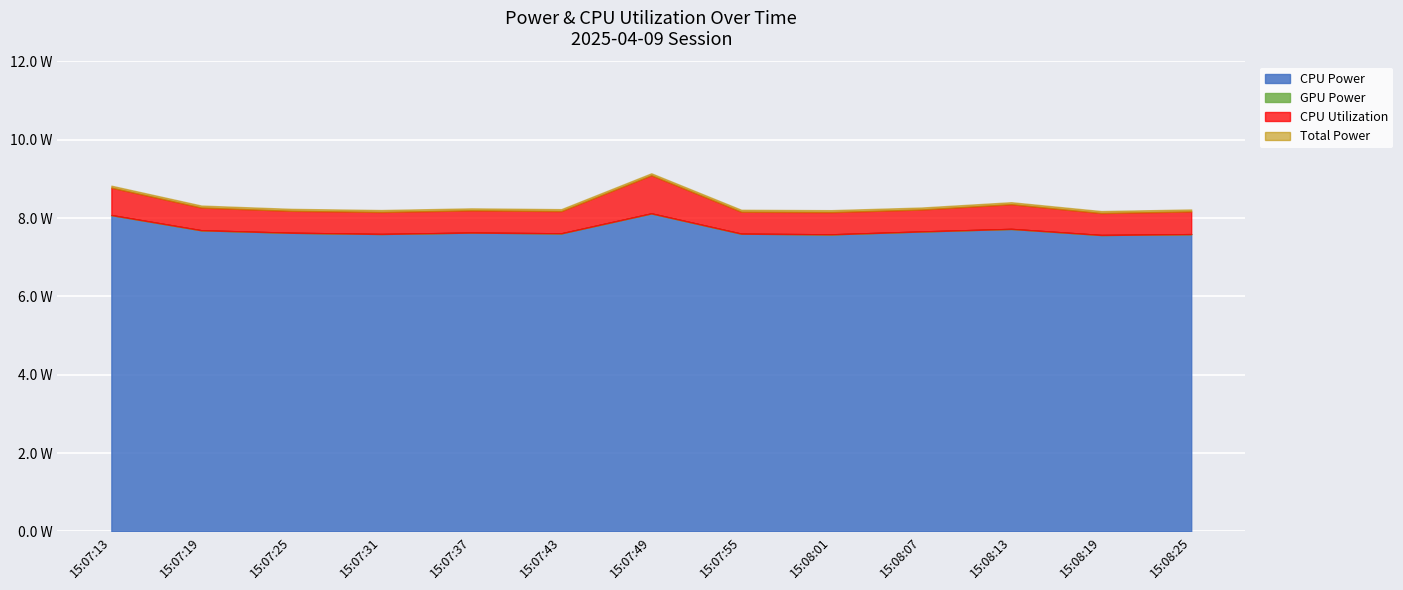

At which category is the sum across all series the highest?

15:07:49